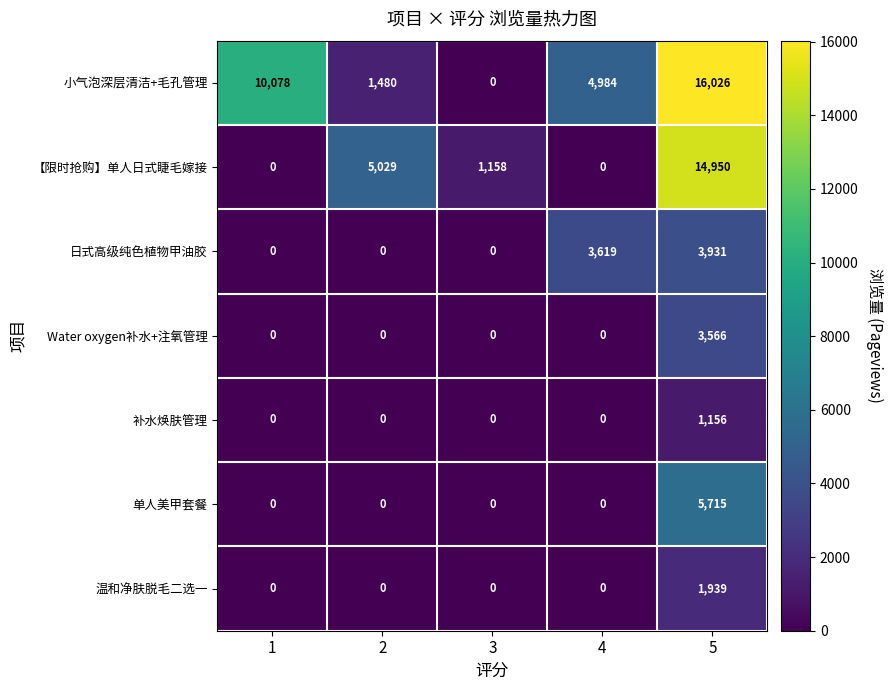

Rank the series by their maximum value, from highest to lowest.

小气泡深层清洁+毛孔管理, 【限时抢购】单人日式睫毛嫁接, 单人美甲套餐, 日式高级纯色植物甲油胶, Water oxygen补水+注氧管理, 温和净肤脱毛二选一, 补水焕肤管理